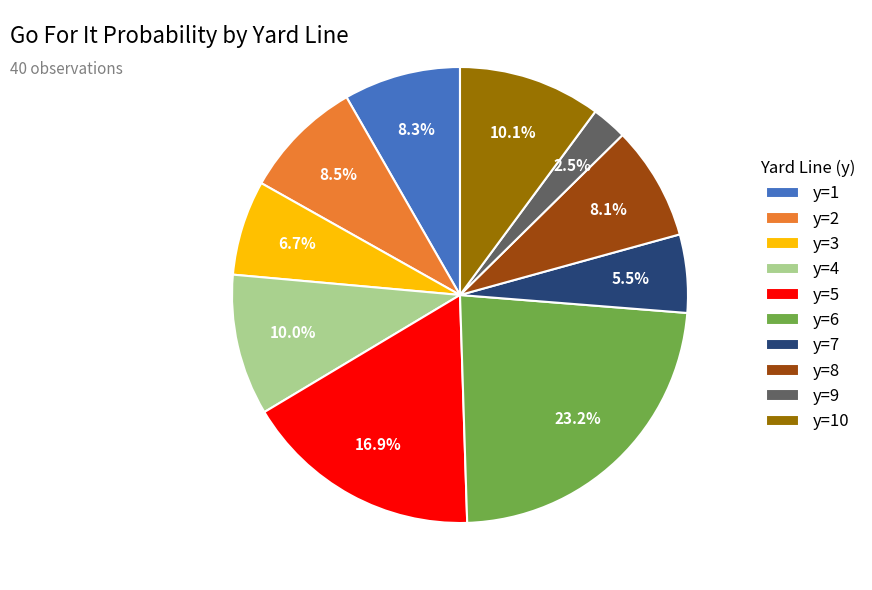

Is y=5 the majority of the pie?

No